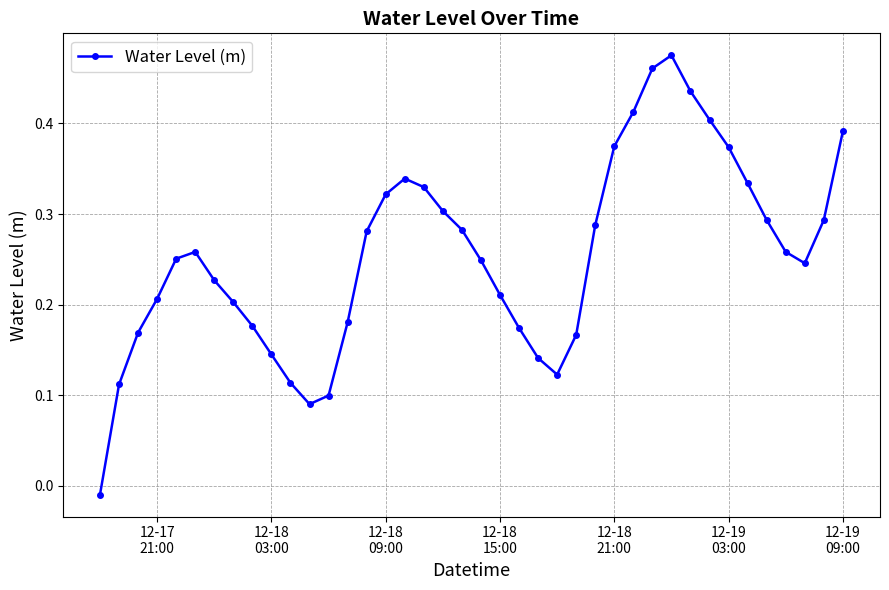

What is the sum of all values?

10.2